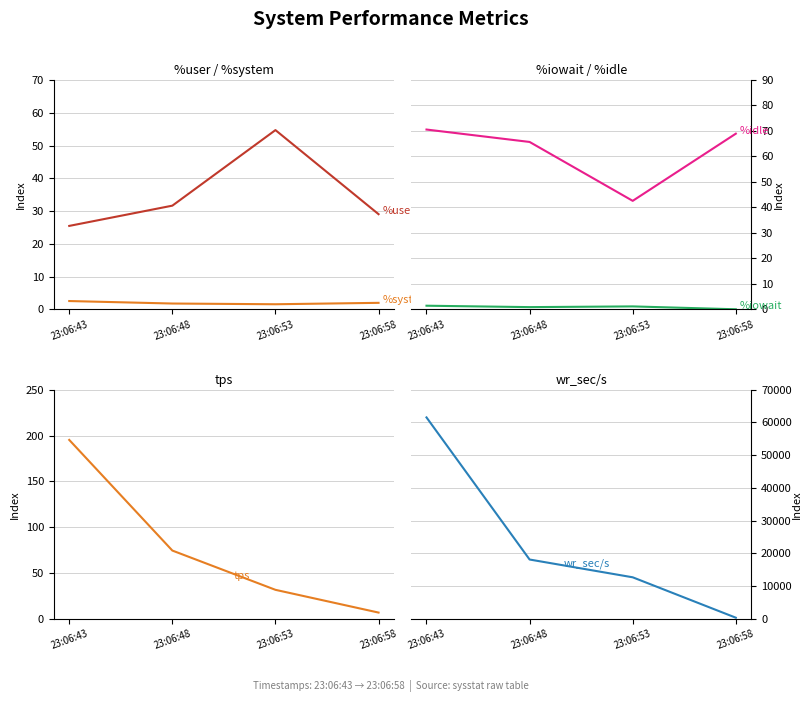

Reading left to right, what are all the values shown in this chart?

%user: 23:06:43=25.5	23:06:48=31.6	23:06:53=54.7	23:06:58=29.1
%system: 23:06:43=2.5	23:06:48=1.8	23:06:53=1.6	23:06:58=2.0
%iowait: 23:06:43=1.4	23:06:48=0.9	23:06:53=1.2	23:06:58=0.0
%idle: 23:06:43=70.6	23:06:48=65.7	23:06:53=42.6	23:06:58=68.9
tps: 23:06:43=195.2	23:06:48=74.6	23:06:53=31.8	23:06:58=7.0
wr_sec/s: 23:06:43=61523.2	23:06:48=18152.0	23:06:53=12726.4	23:06:58=396.8